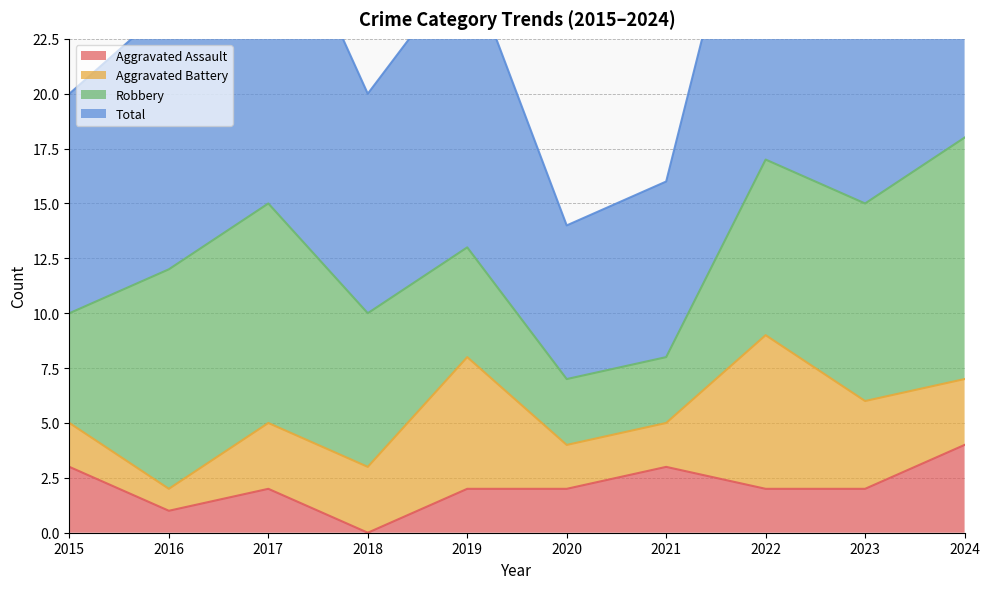

True or false: Total and Aggravated Assault intersect in this chart.

False